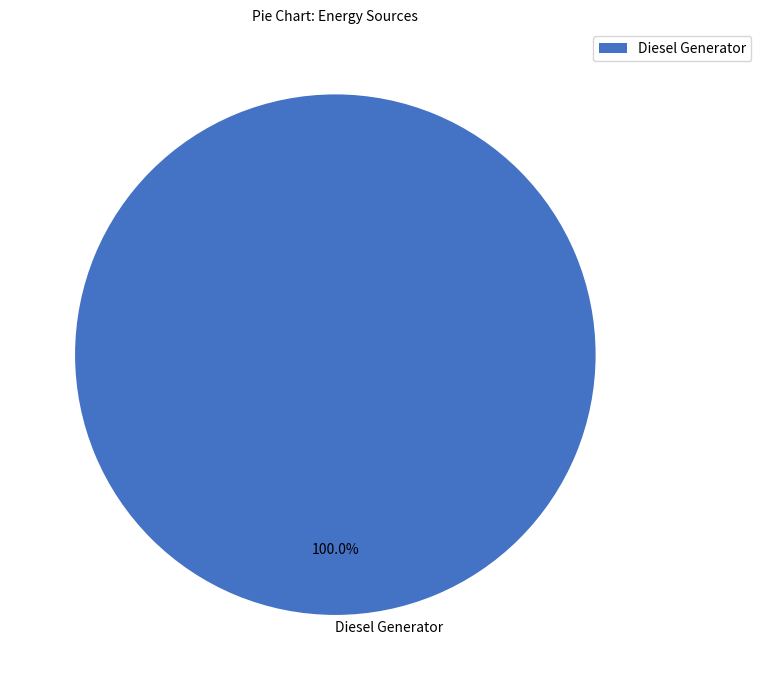

Rank the categories by value from highest to lowest.

Diesel Generator